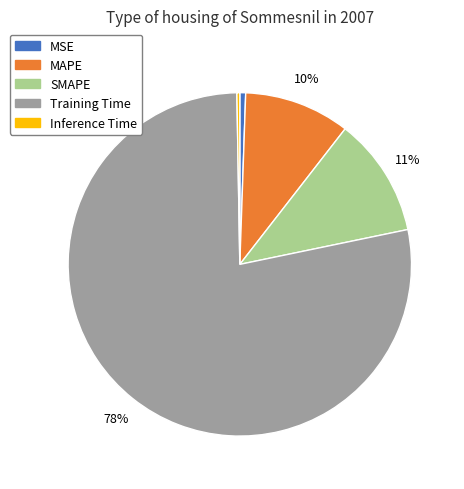

Which category has the biggest portion of the pie?

Training Time